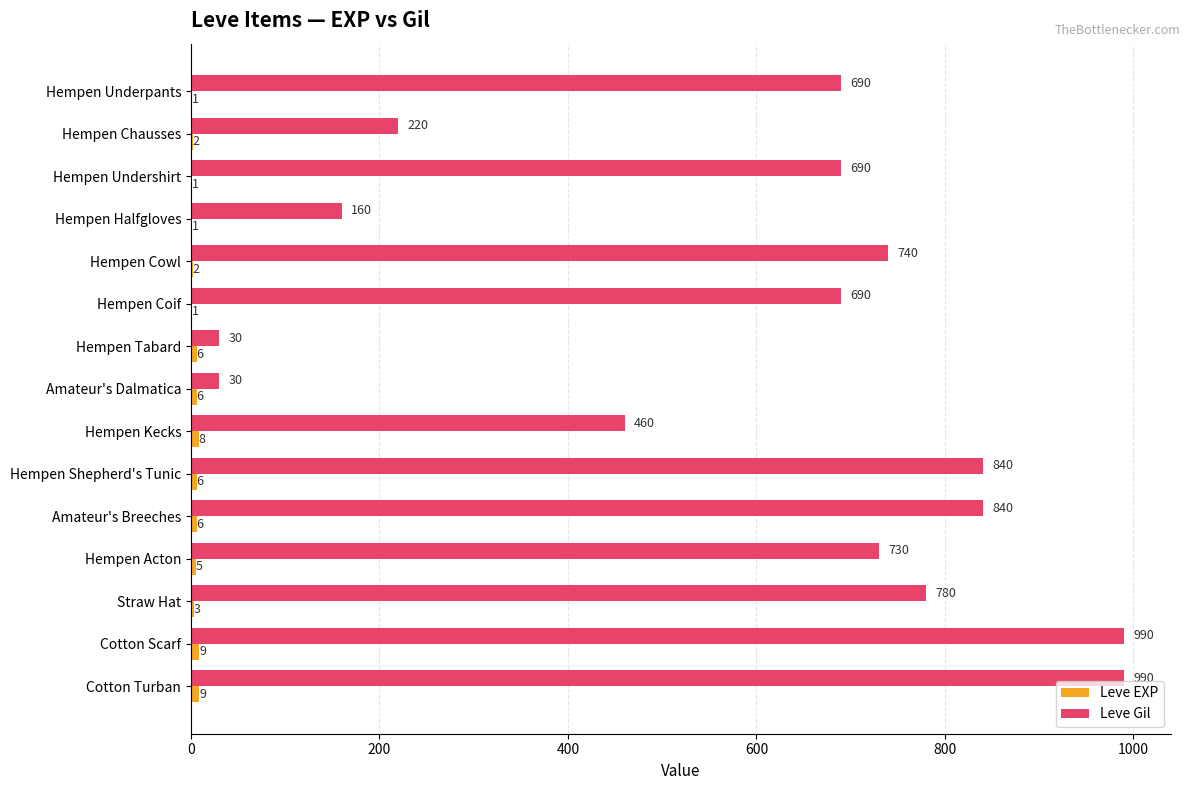

Which series changed the most between Amateur's Dalmatica and Hempen Kecks?

Leve Gil